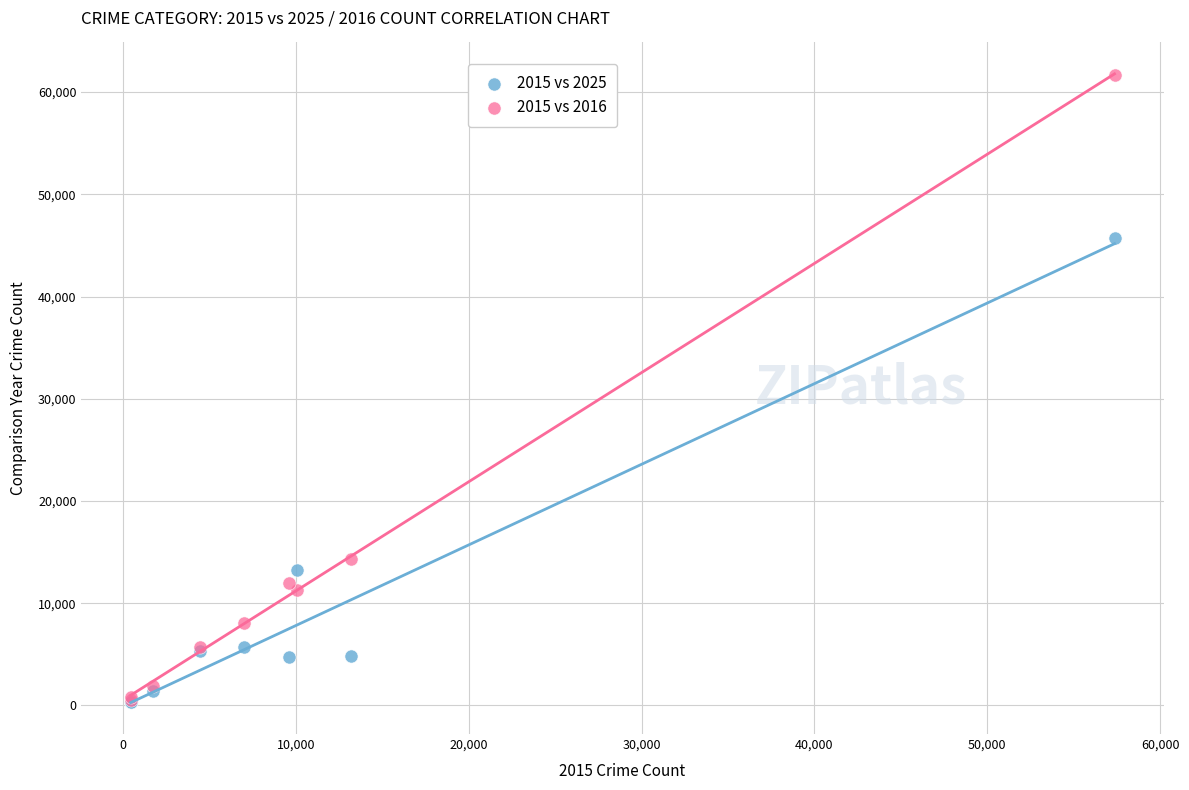

Across all series, what Y value is closest to 30960?

45762